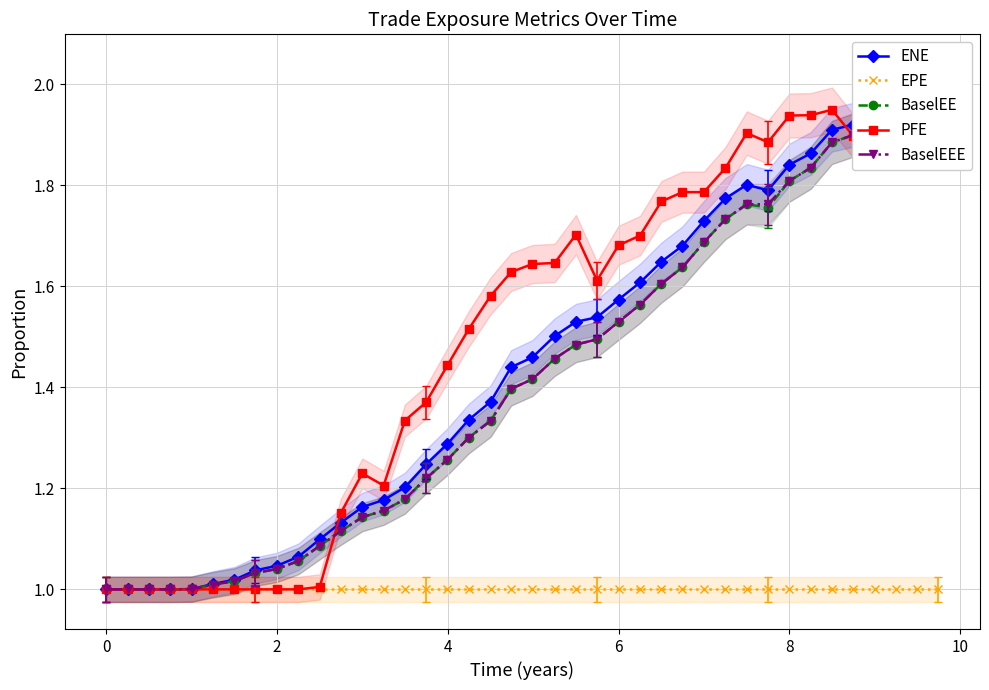

What is the value of the PFE point at the 39th from the left?

2.0